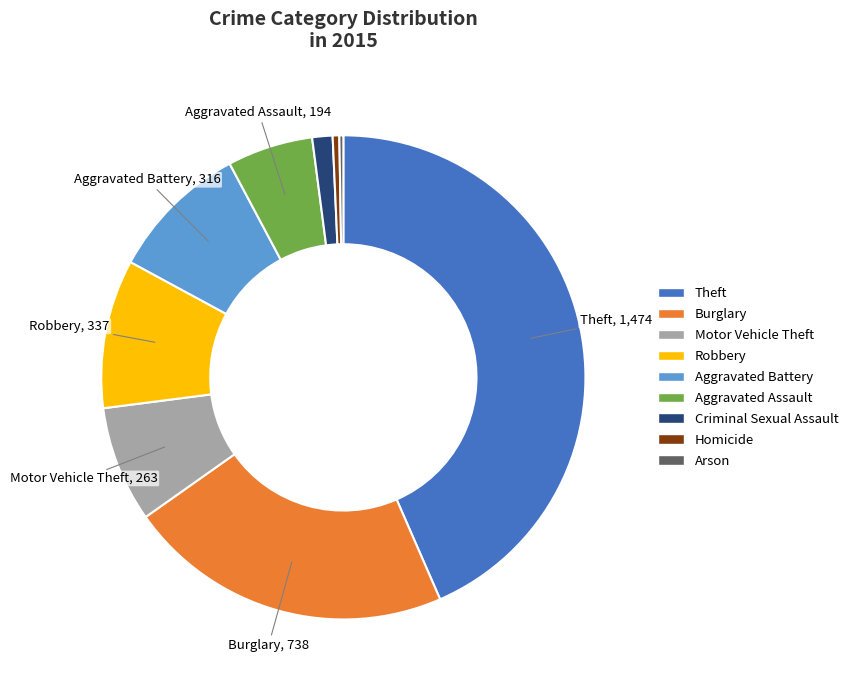

Which has a higher value, Burglary or Motor Vehicle Theft?

Burglary